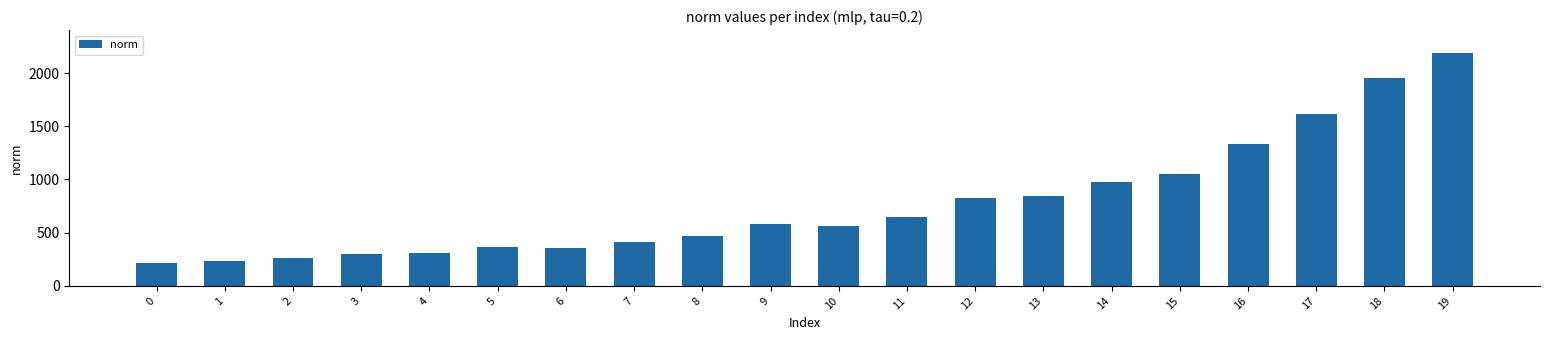

What is the average value?

774.6